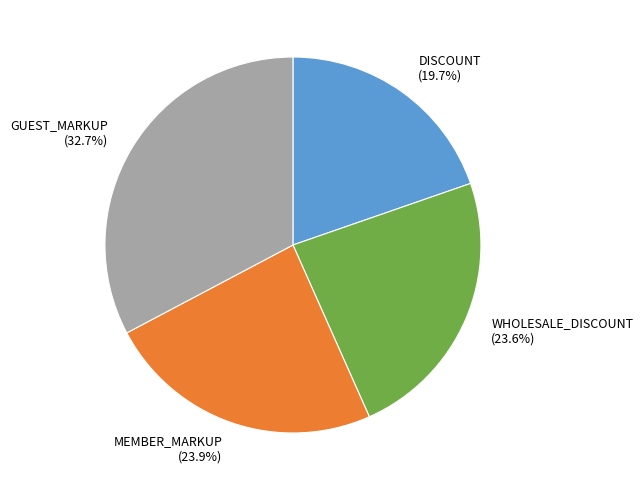

To the nearest percent, what is the combined percentage of WHOLESALE_DISCOUNT and DISCOUNT?

43%